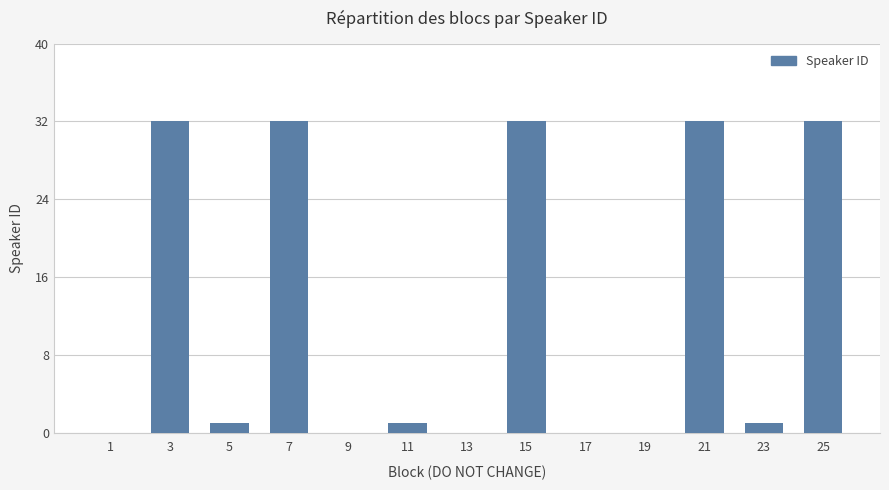

Reading right to left, what are all the values shown in this chart?

32	1	32	0	0	32	0	1	0	32	1	32	0